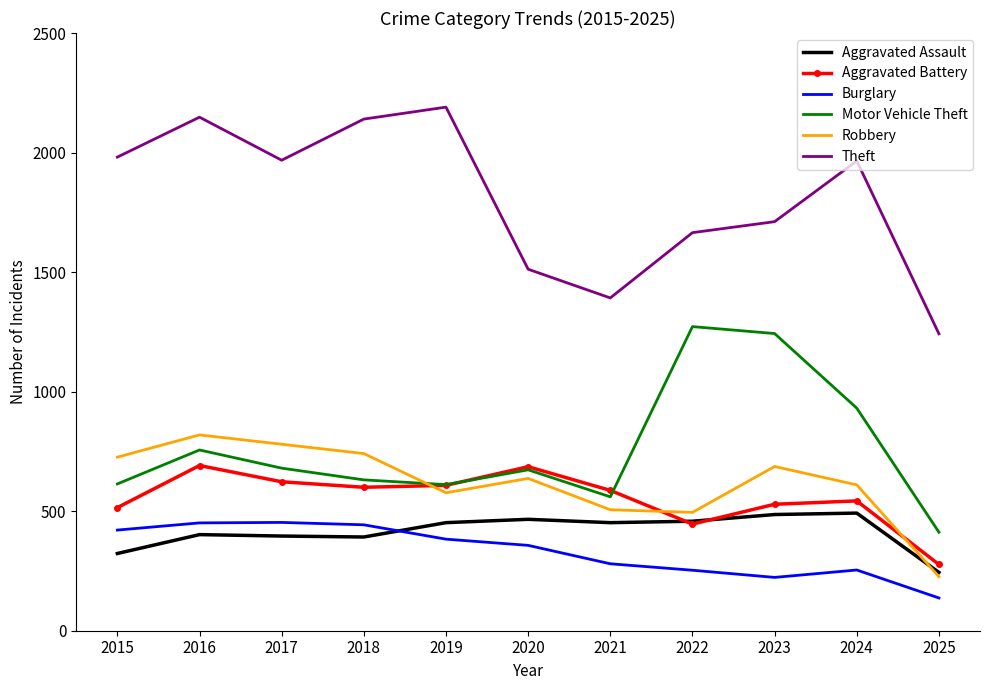

What is the total value across all series at 2024?

4795